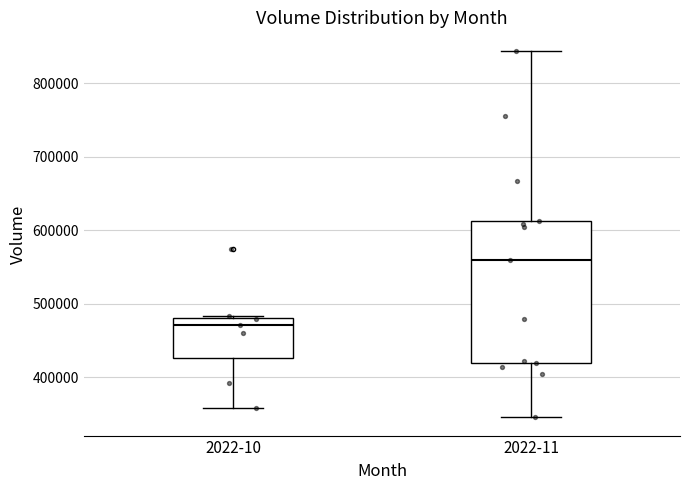

Where is the lower edge of the box for 2022-10 on the y-axis? The values are not printed on the chart, so give them approximately, as read against the axis.

430000